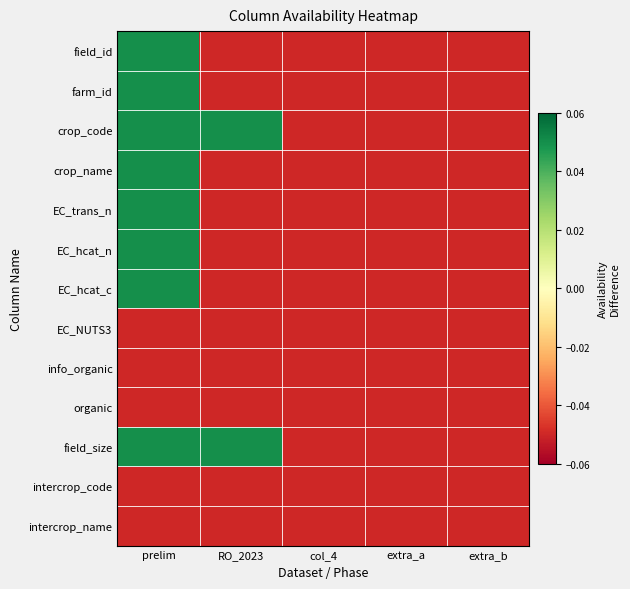

Which label corresponds to the smallest value in the chart?

RO_2023